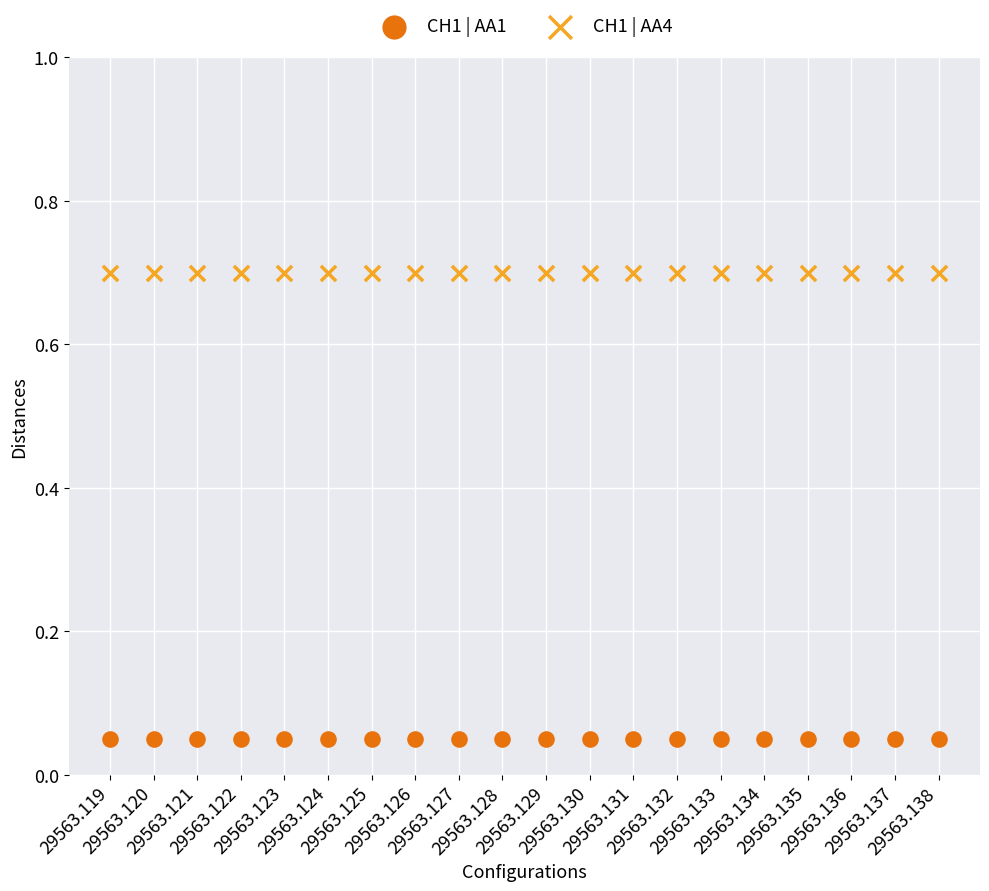

Which series has the largest Y range (max minus min)?

CH1 | AA4